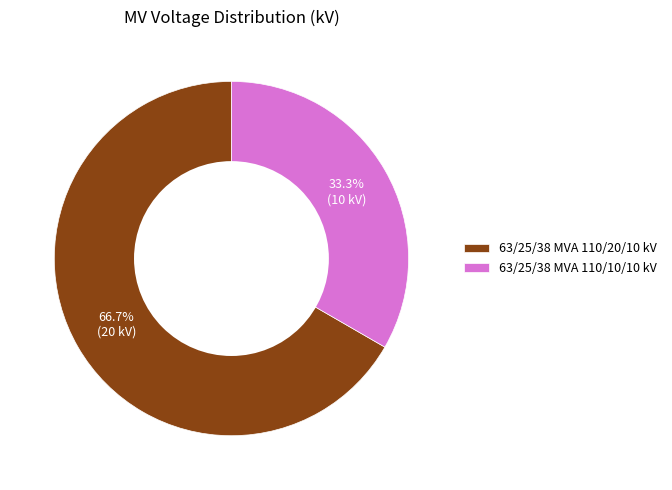

Count the number of slices in the pie.

2